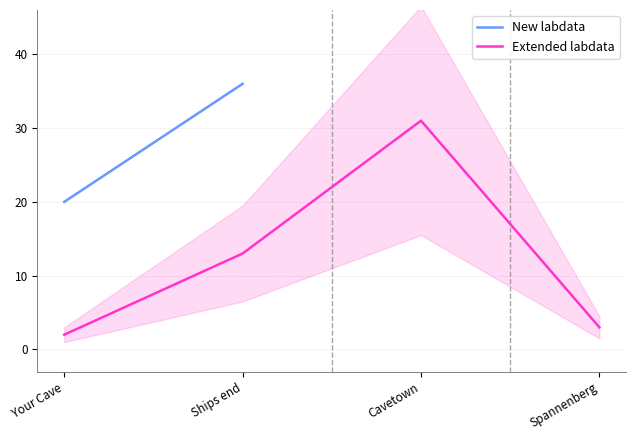

List the labels in order of value, largest first.

Cavetown, Ships end, Spannenberg, Your Cave